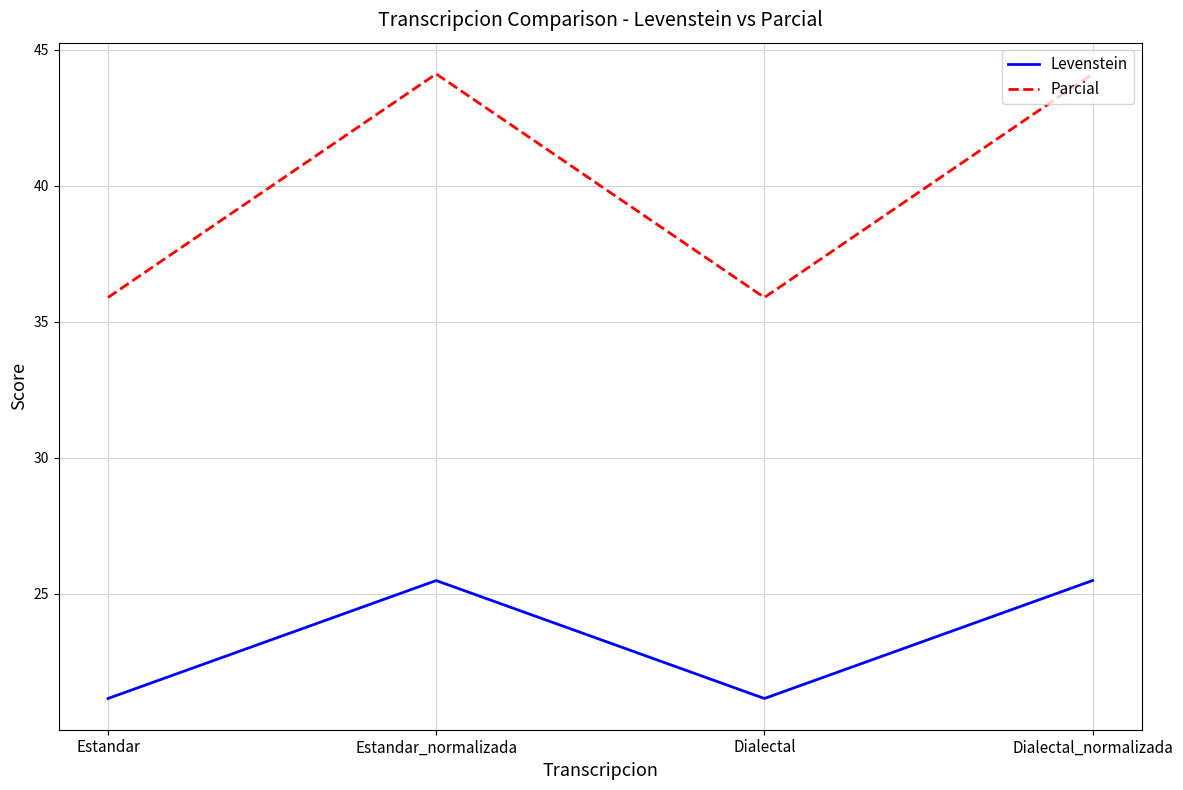

What position from the left is Dialectal?

3